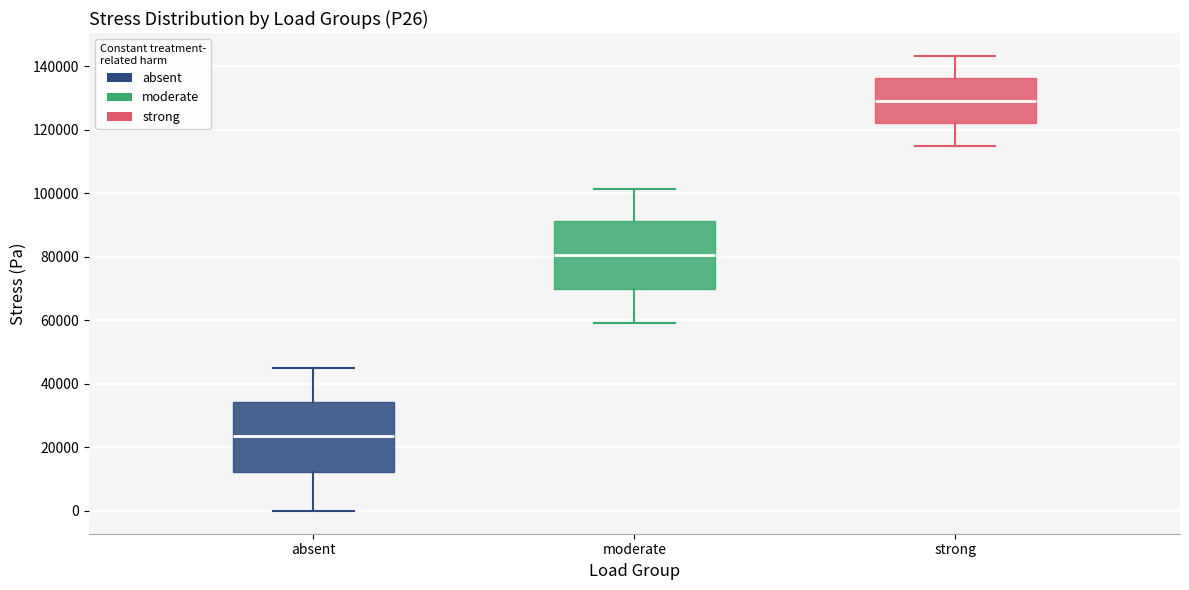

Which box has the lowest median line?

absent